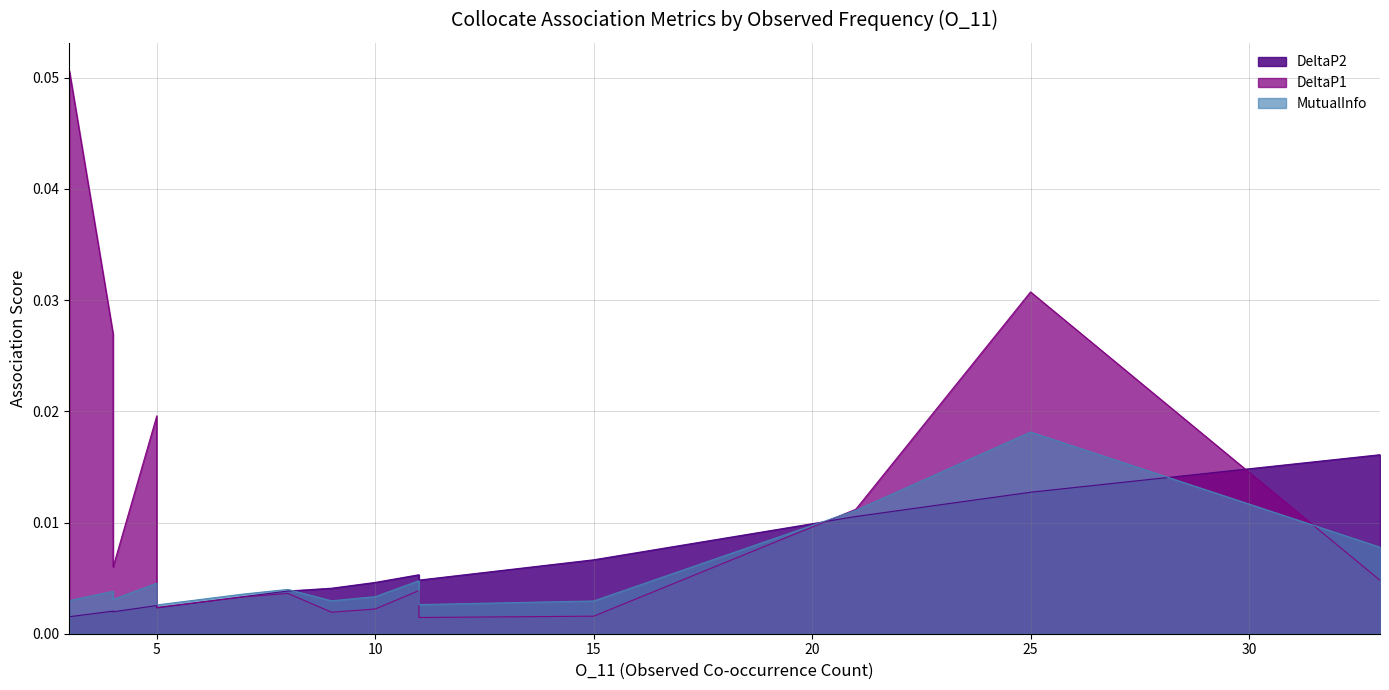

List the series in order of their peak value, lowest first.

DeltaP2, MutualInfo, DeltaP1